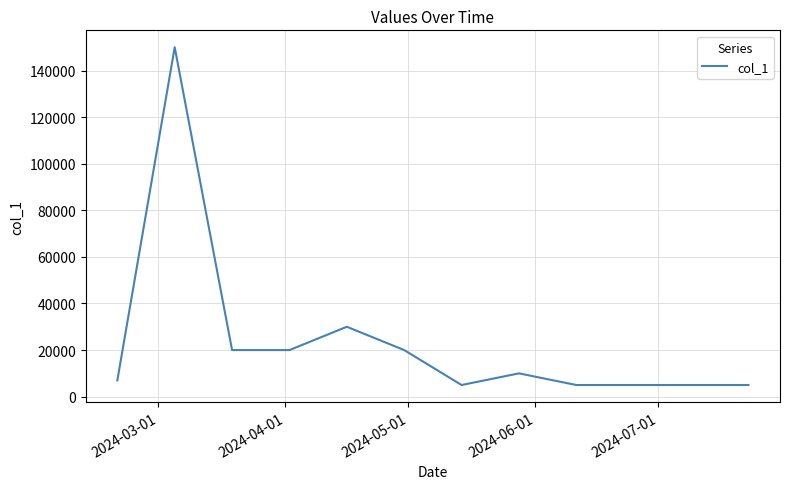

Reading left to right, transcribe all the data shown in this chart.

7000	150000	20000	20000	30000	20000	5000	10000	5000	5000	5000	5000